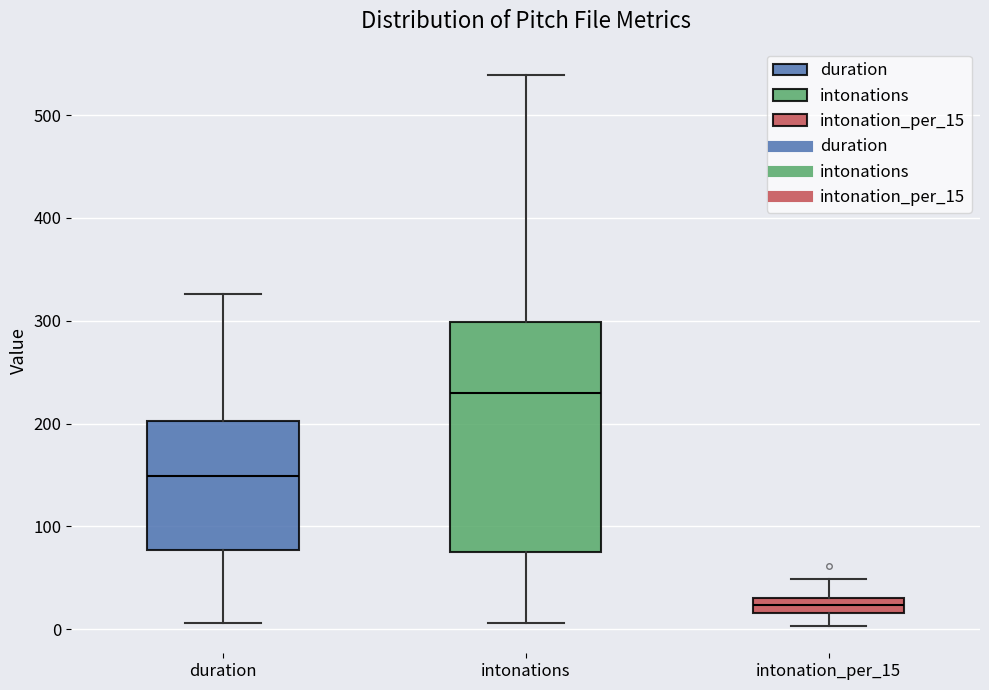

Which box's median line is the highest?

intonations